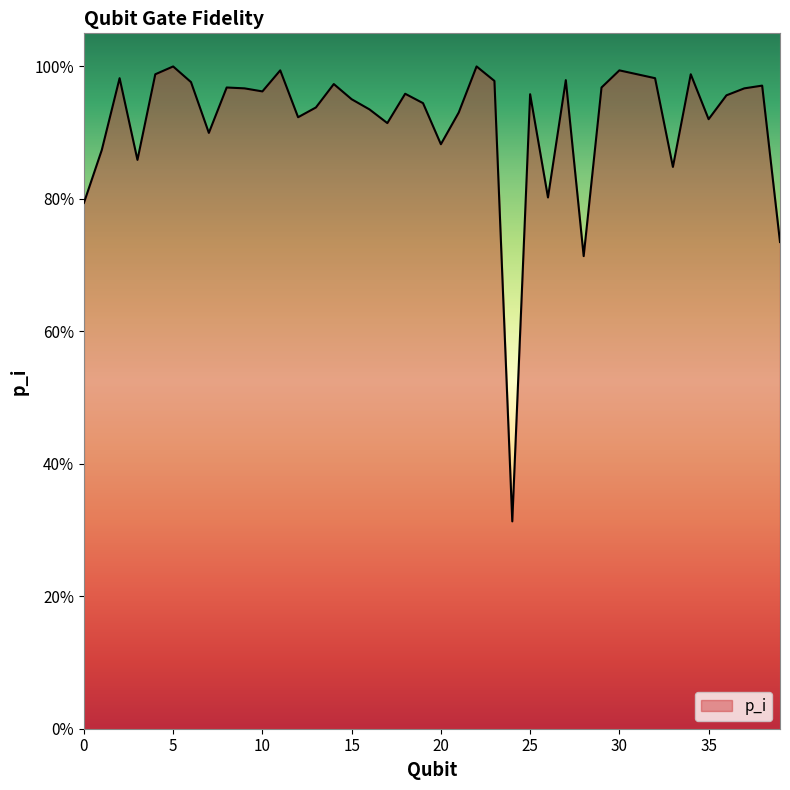

What is the average value?

0.9